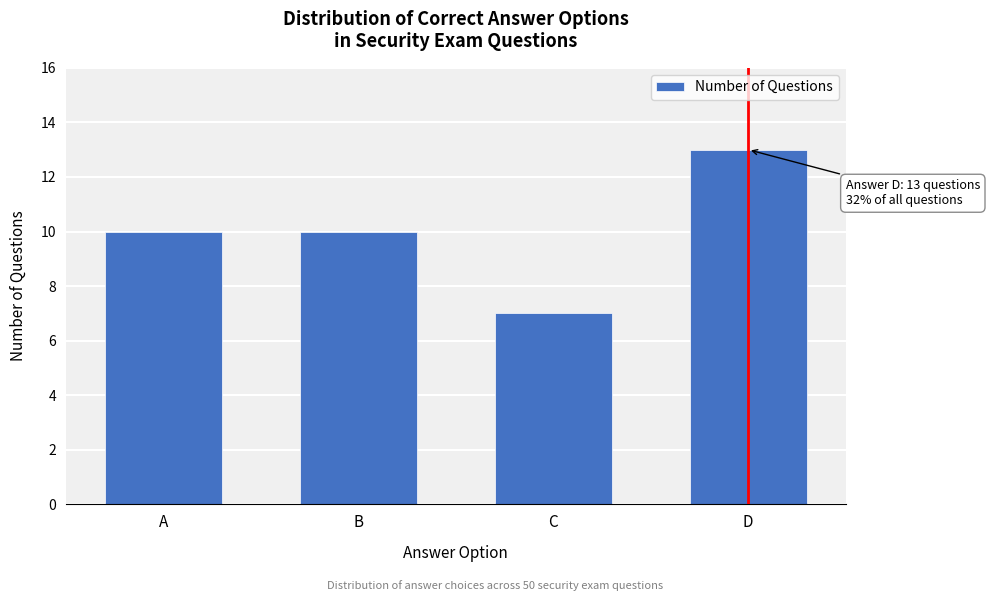

Reading right to left, extract all data points from this chart.

D=13	C=7	B=10	A=10